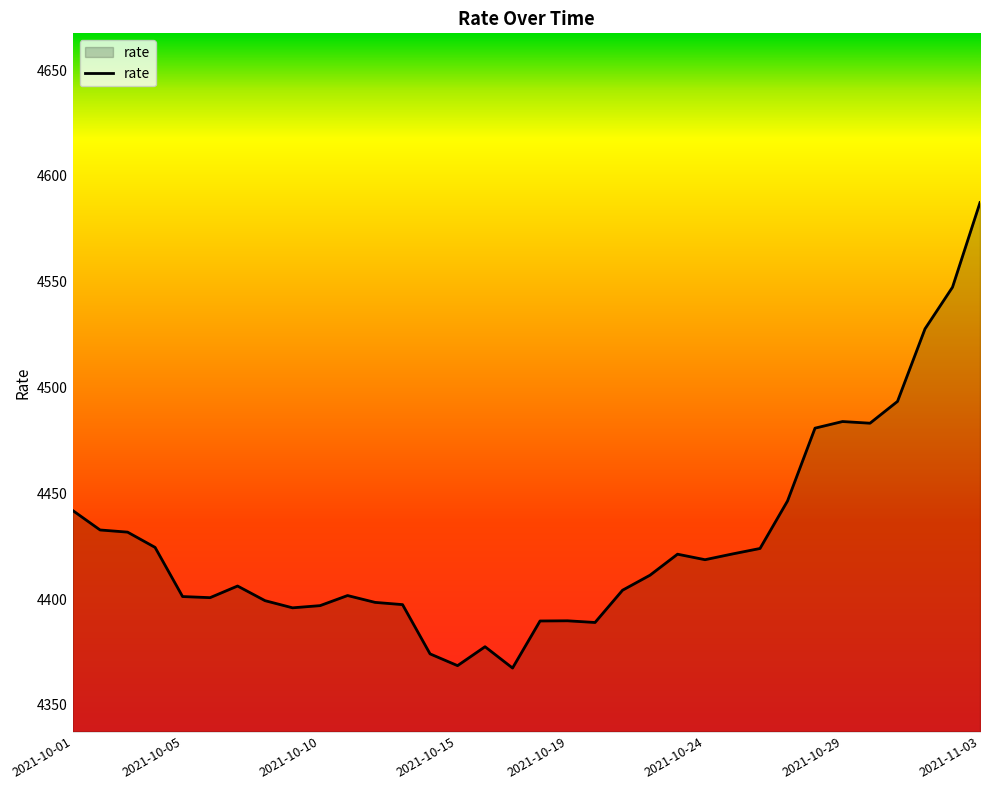

Which label corresponds to the largest value in the chart?

2021-11-03